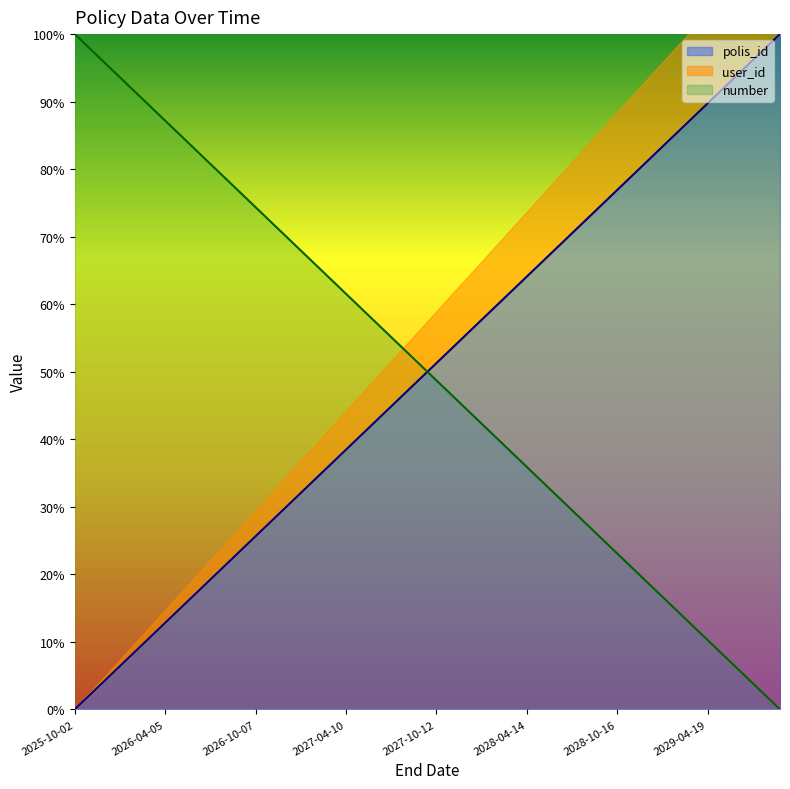

At which category is the sum across all series the highest?

2025-10-02